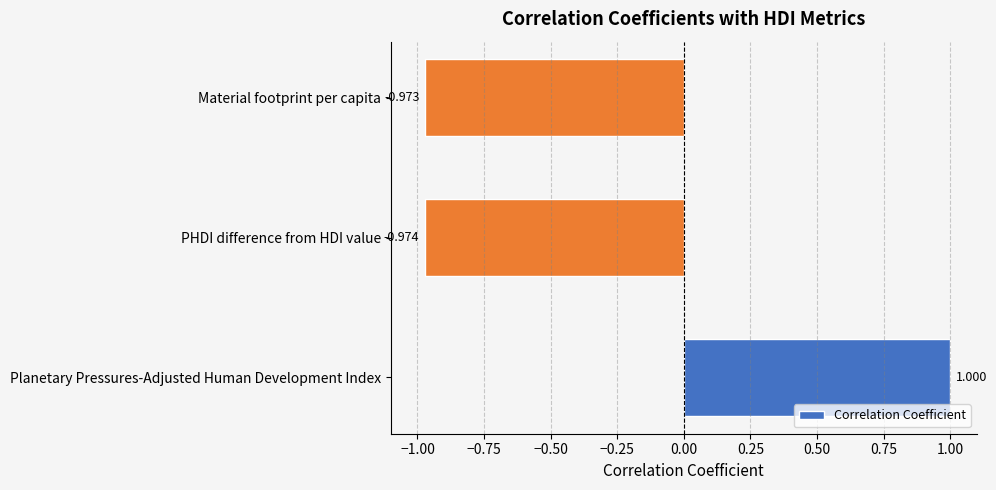

At which category does the chart reach its peak across all series?

Planetary Pressures-Adjusted Human Development Index